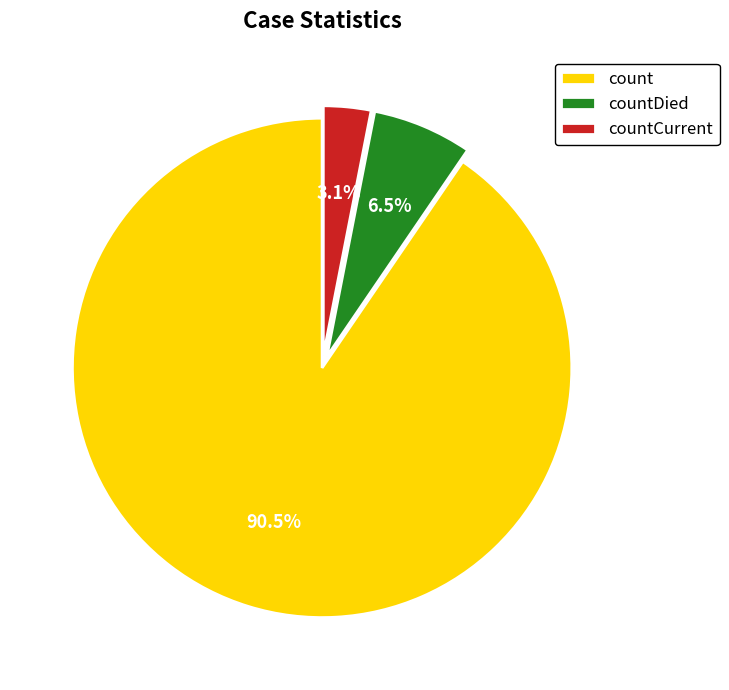

Which has a higher value, countDied or countCurrent?

countDied